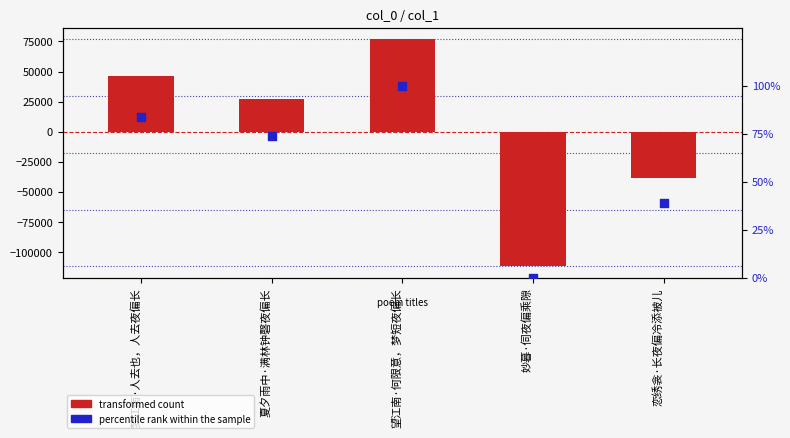

What is the total value across all series at 望江南·何限意，梦短夜偏长?

76949.4